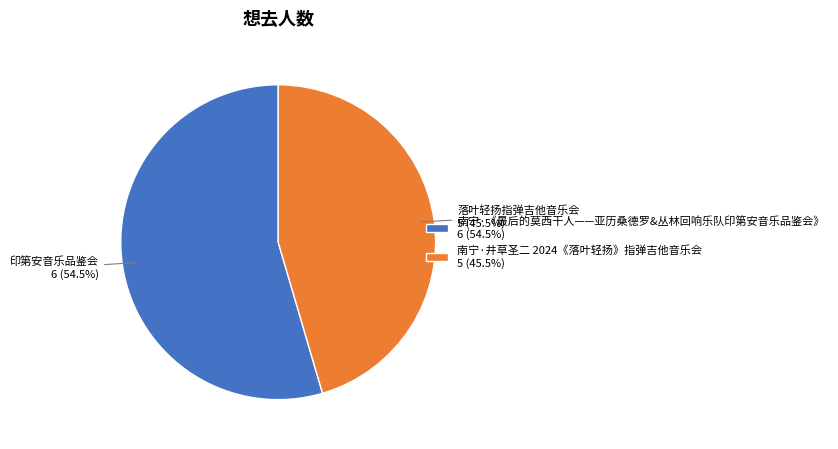

Rank the categories by value from lowest to highest.

落叶轻扬指弹吉他音乐会, 印第安音乐品鉴会